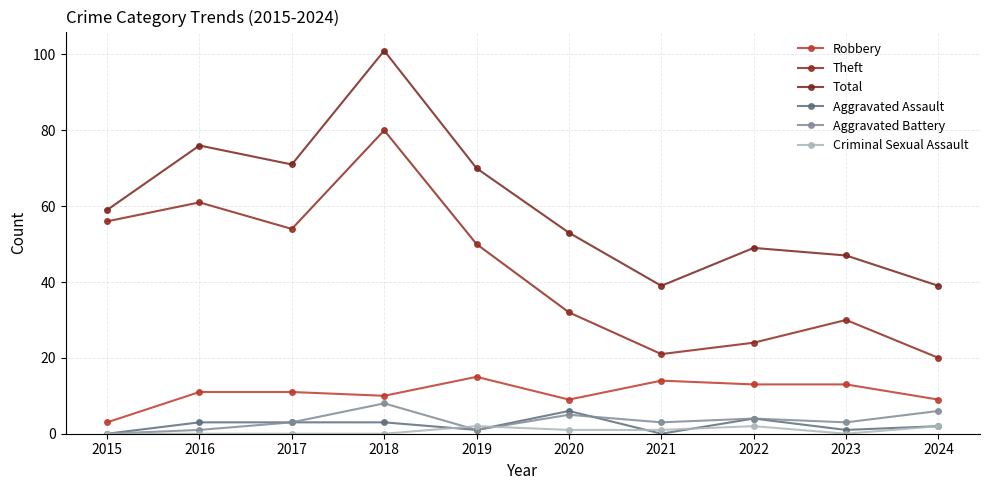

Is it true that Total equals 20 at 2023?

False